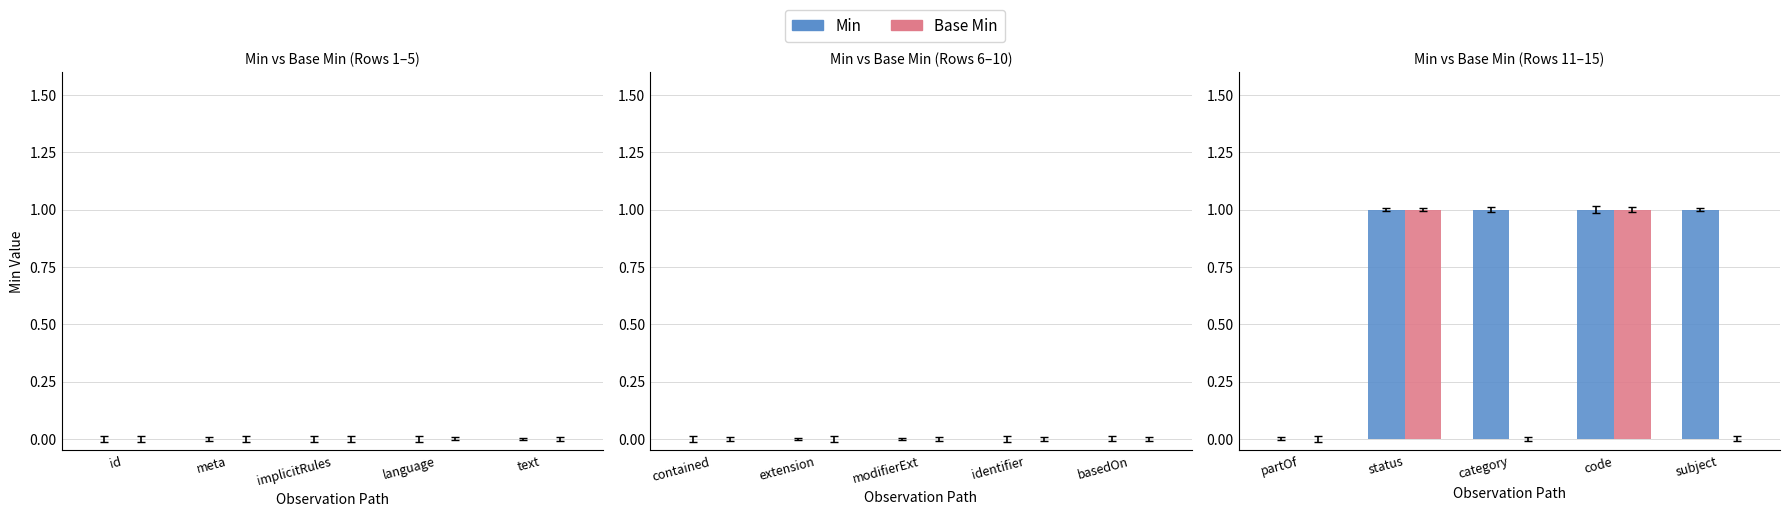

Which series changed the most between category and code?

Base Min